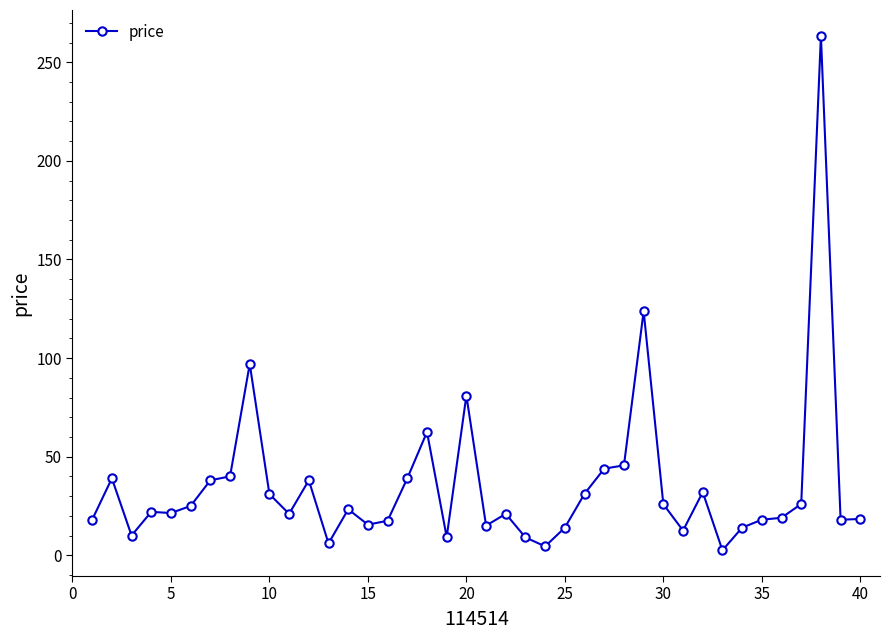

What is the value of the 16th point from the left?

17.5